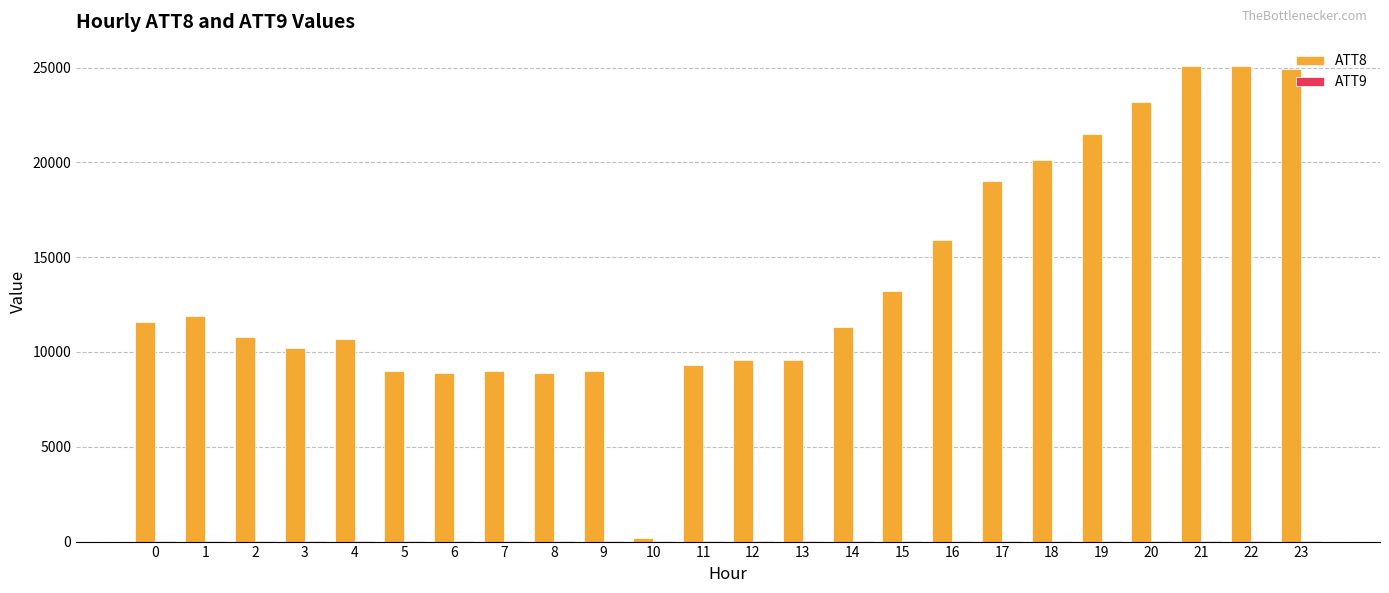

Which series has the largest total across all categories?

ATT8